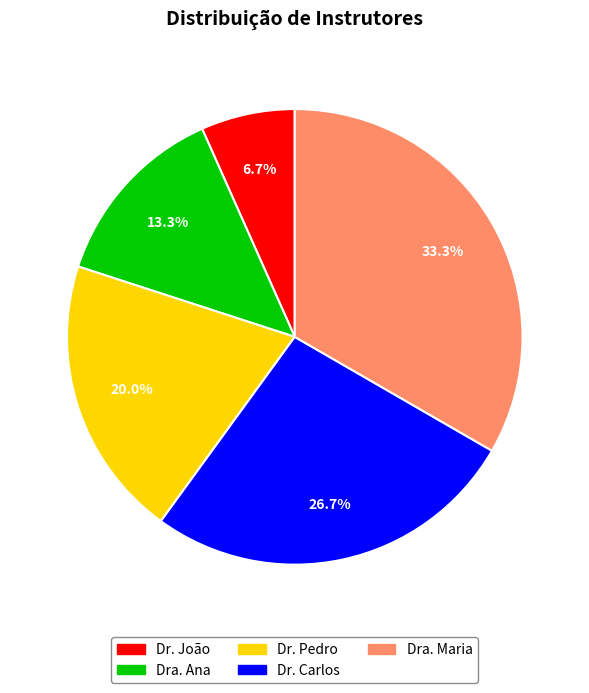

Approximately how many times larger is the value at Dra. Maria compared to Dra. Ana?

2.5